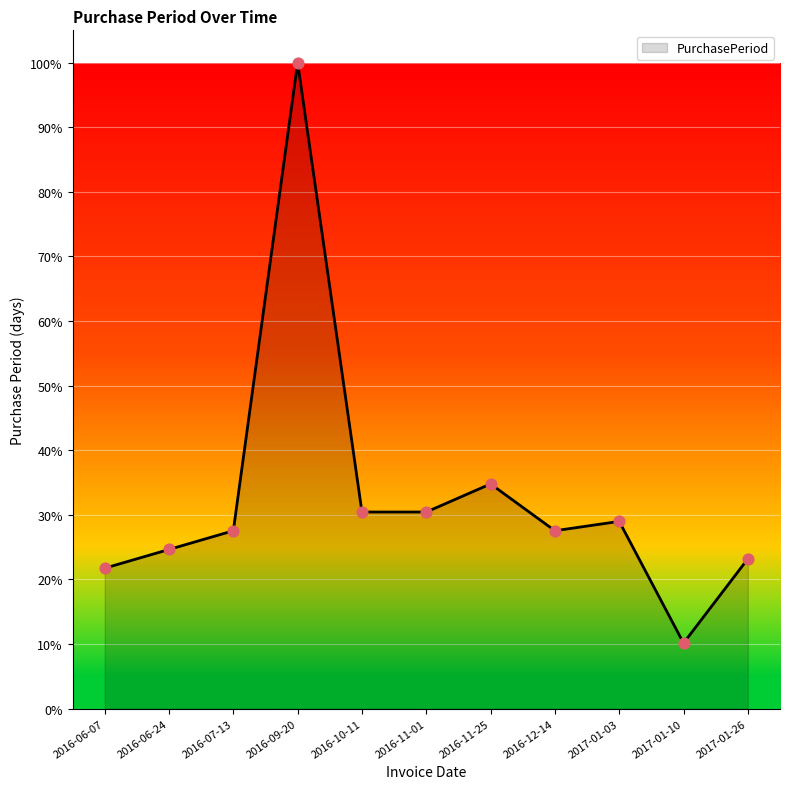

Approximately how many times larger is the value at 2017-01-10 compared to 2016-07-13?

0.4